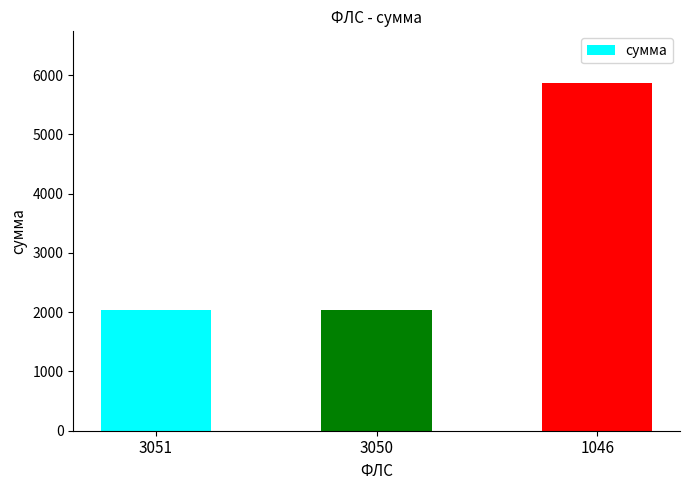

Does the chart contain any negative values?

No